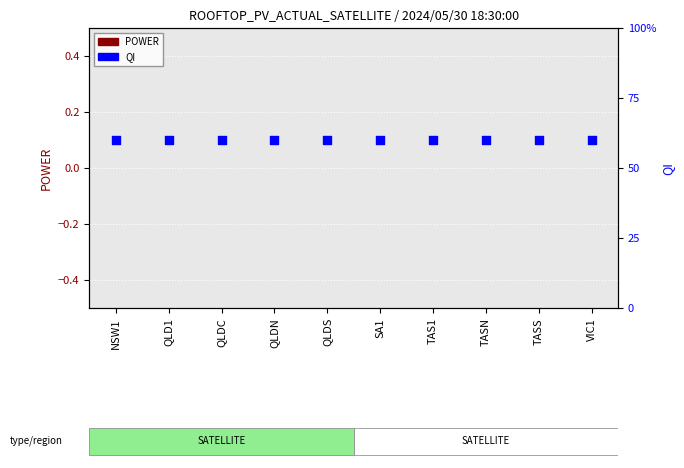

Which series reaches the maximum Y coordinate?

QI